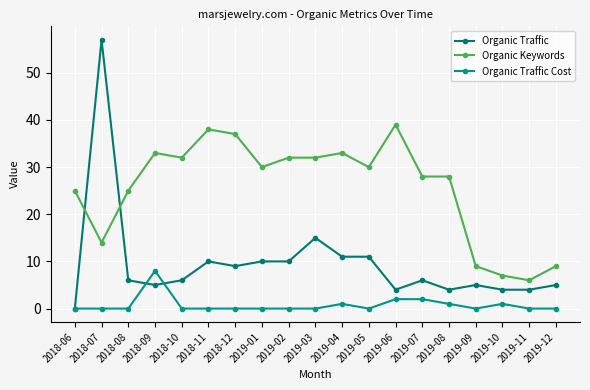

Where do Organic Traffic and Organic Keywords first cross each other?

2018-06 and 2018-07